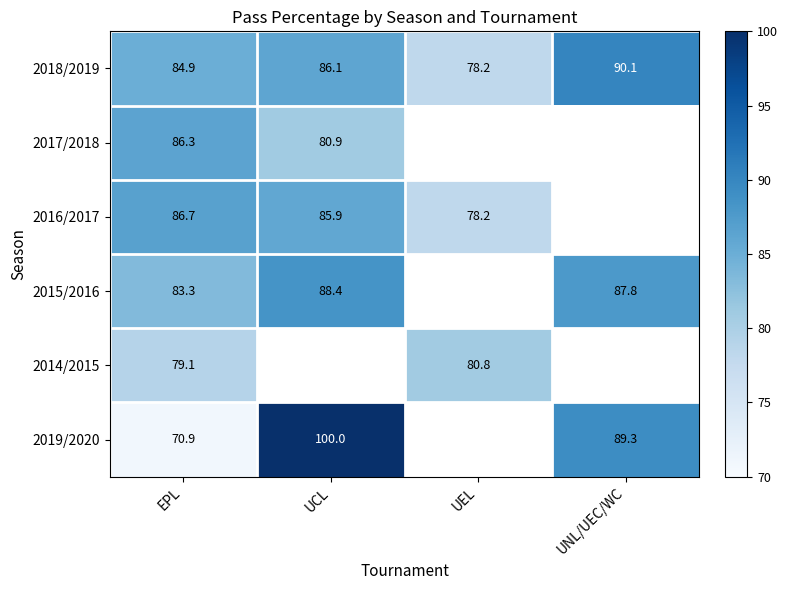

The value of 2019/2020 at UCL is 100.0. True or false?

True